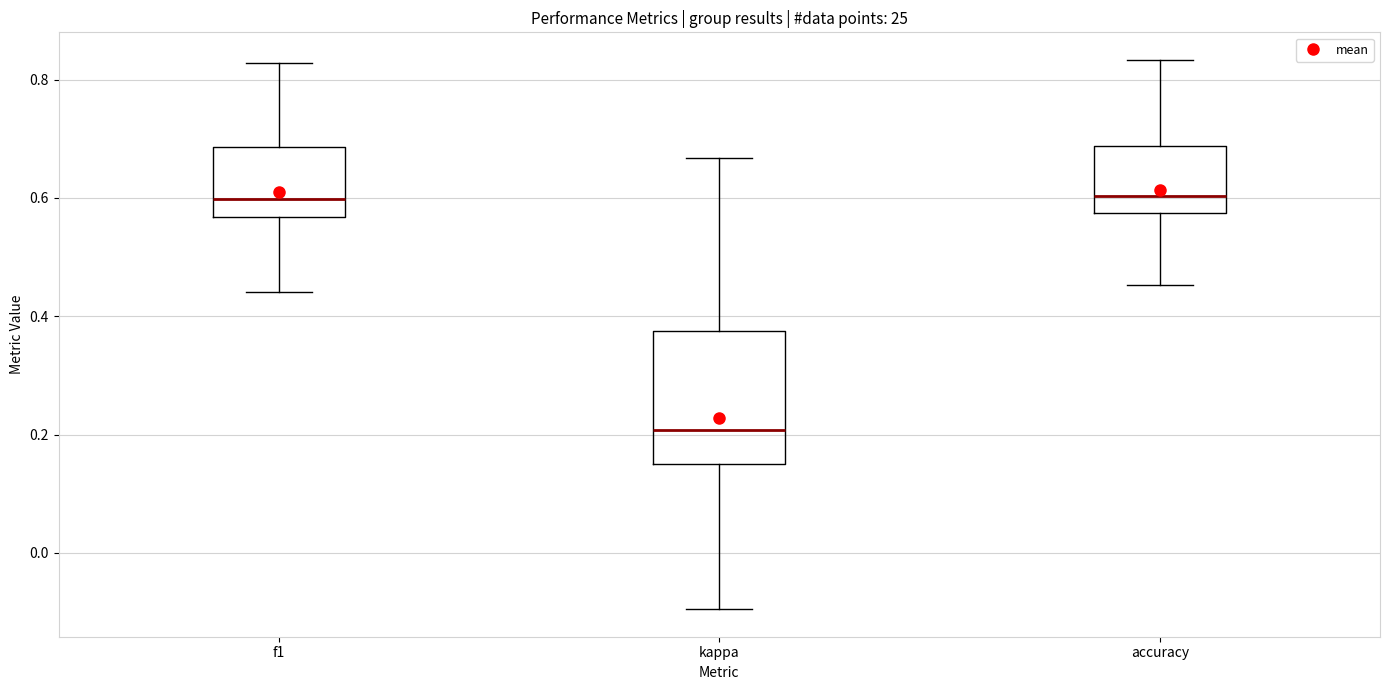

Reading left to right, transcribe this box plot: for each box, give where its median line is, the range the box spans, and where its two whiskers end, as read against the y-axis. The values are not printed on the chart, so give them approximately, as read against the axis.

f1: median 0.60, box 0.56 to 0.68, whiskers 0.44 to 0.82
kappa: median 0.20, box 0.16 to 0.38, whiskers -0.10 to 0.66
accuracy: median 0.60, box 0.58 to 0.68, whiskers 0.46 to 0.84